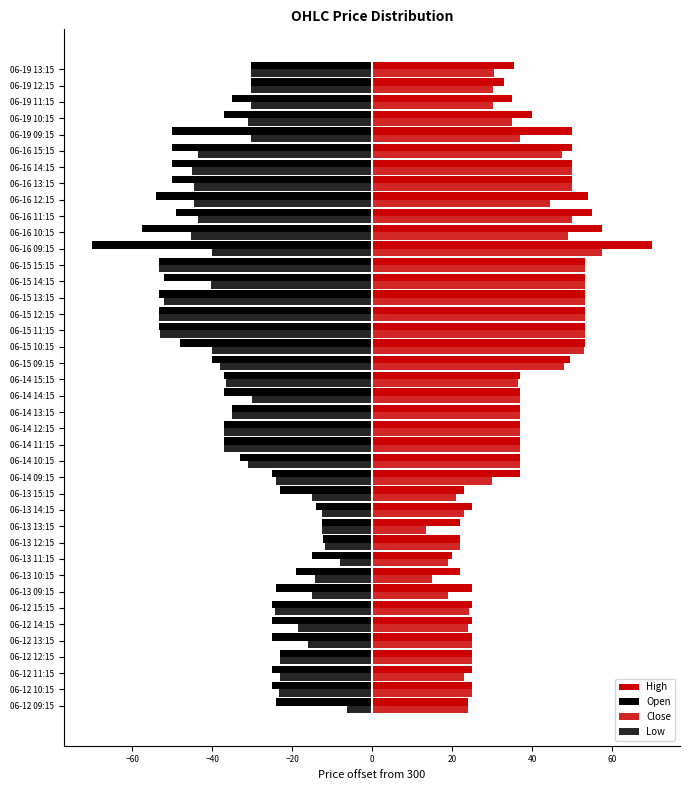

Rank the series by their maximum value, from highest to lowest.

High, Close, Low, Open